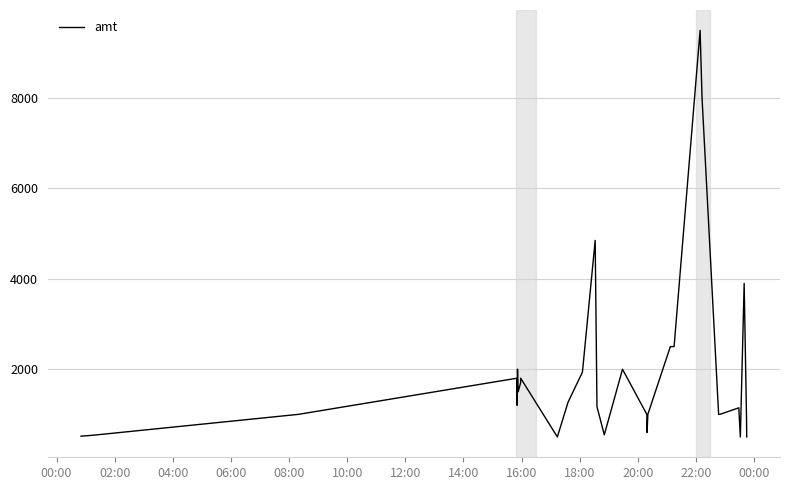

What is the minimum value shown in the chart?

500.0